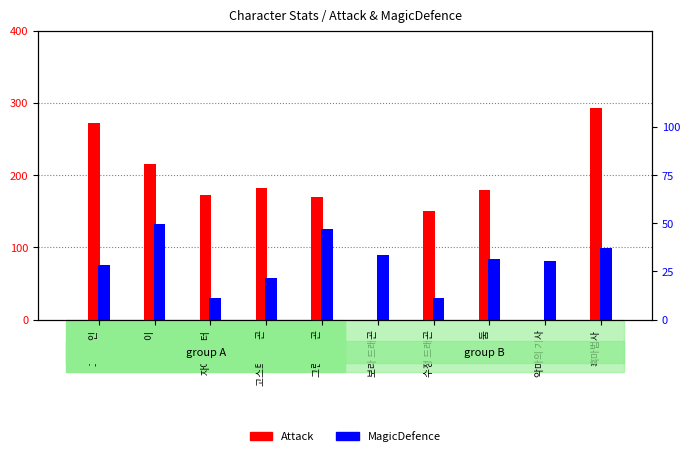

Rank the series by their average value, from lowest to highest.

MagicDefence, Attack